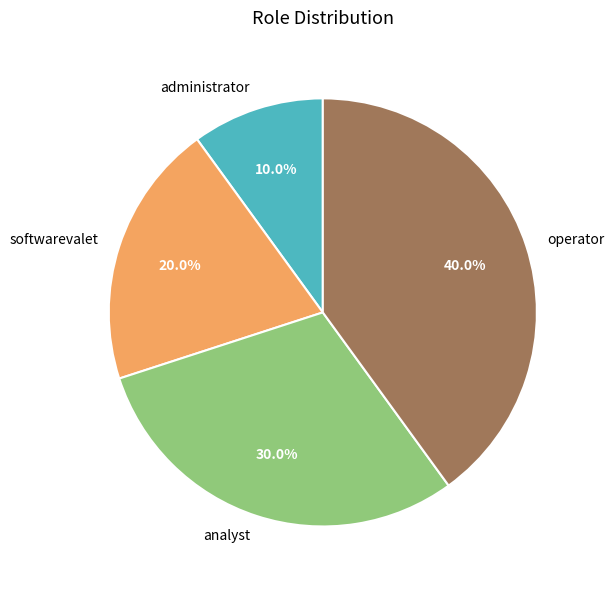

To the nearest percent, what percentage of the pie is analyst?

30%